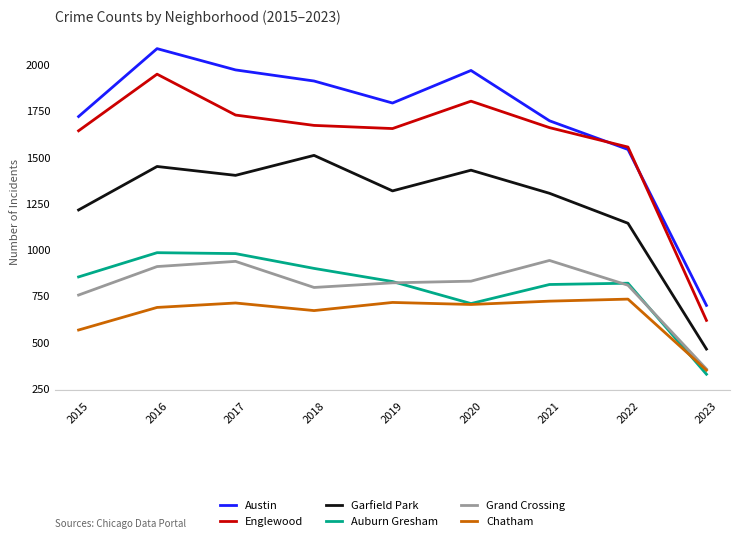

What is the total value across all series at 2022?

6594